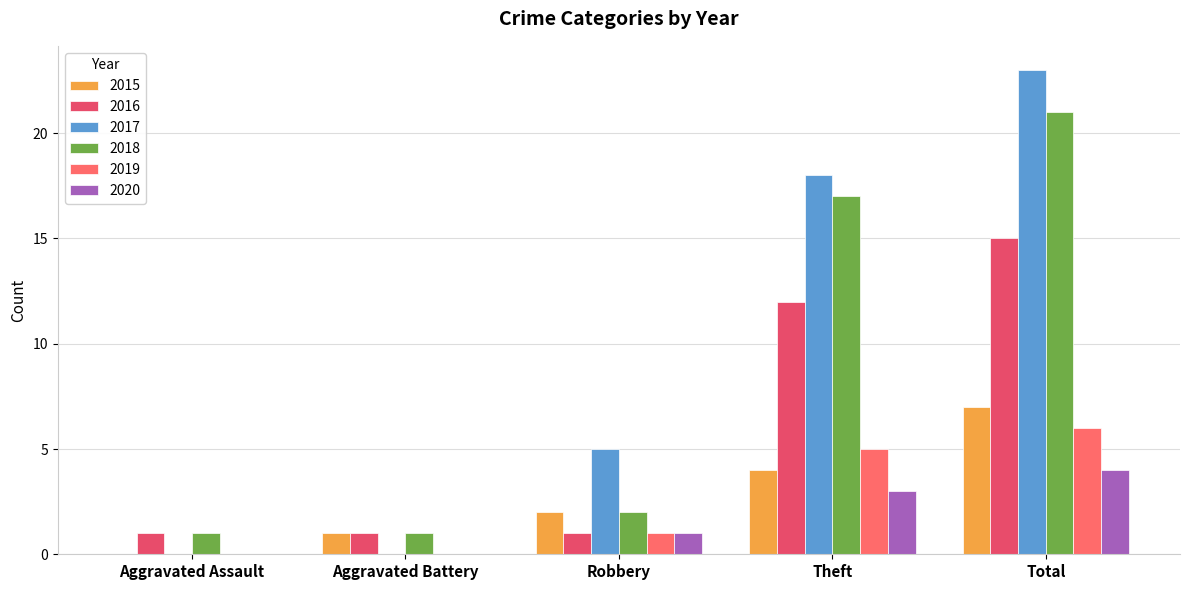

Count the 2019 values in the range 0 to 5.

4